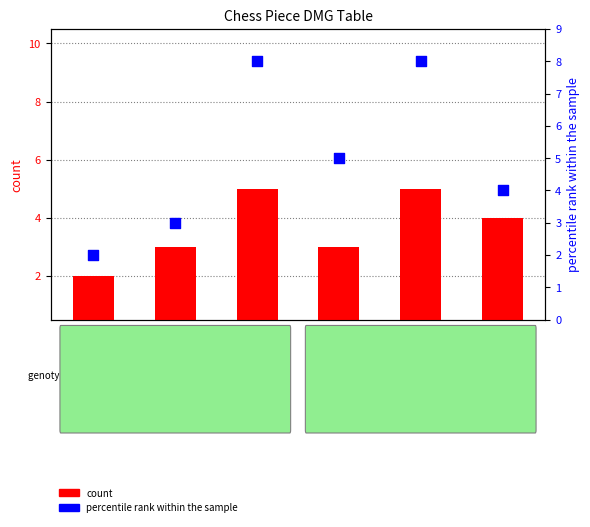

What are all the series names shown in the legend?

count, percentile rank within the sample